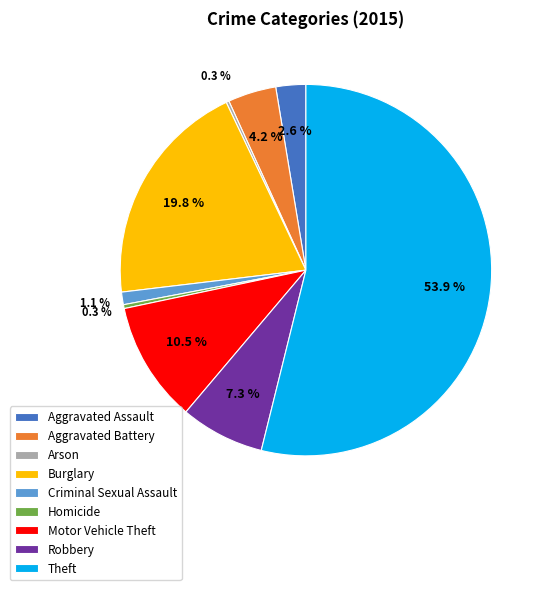

What is the total percentage of Theft and Burglary?

73.7%